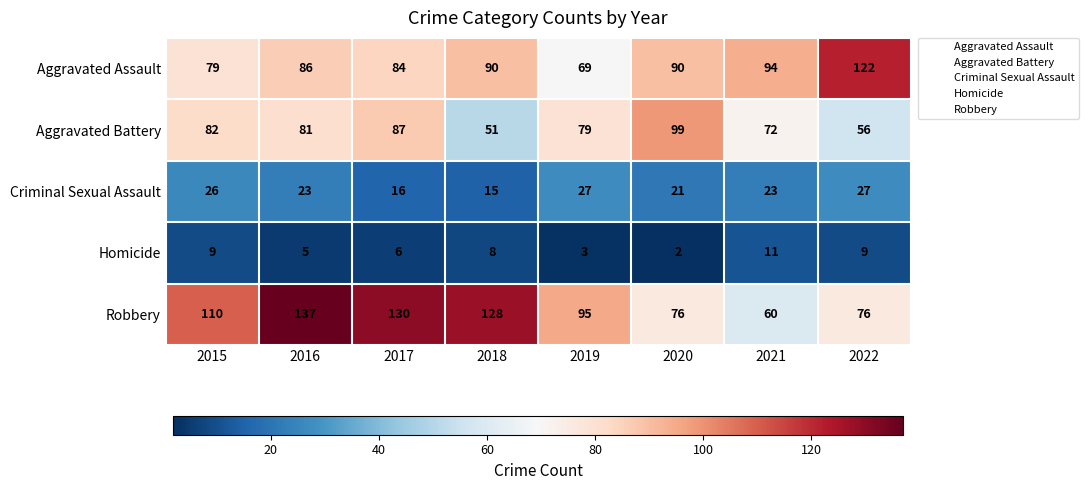

Which label corresponds to the smallest value in the chart?

2020